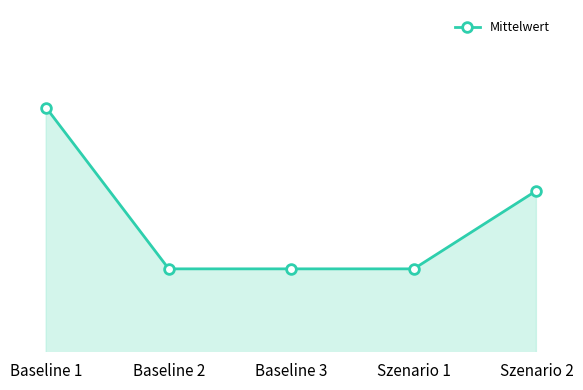

List the labels in order of value, smallest first.

Baseline 2, Baseline 3, Szenario 1, Szenario 2, Baseline 1